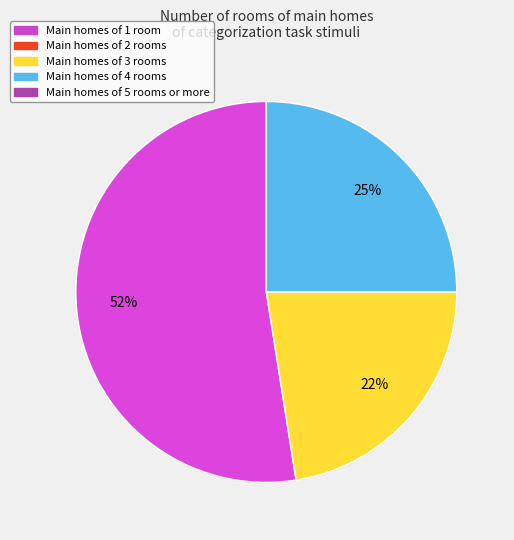

Does any single category account for the majority?

Yes